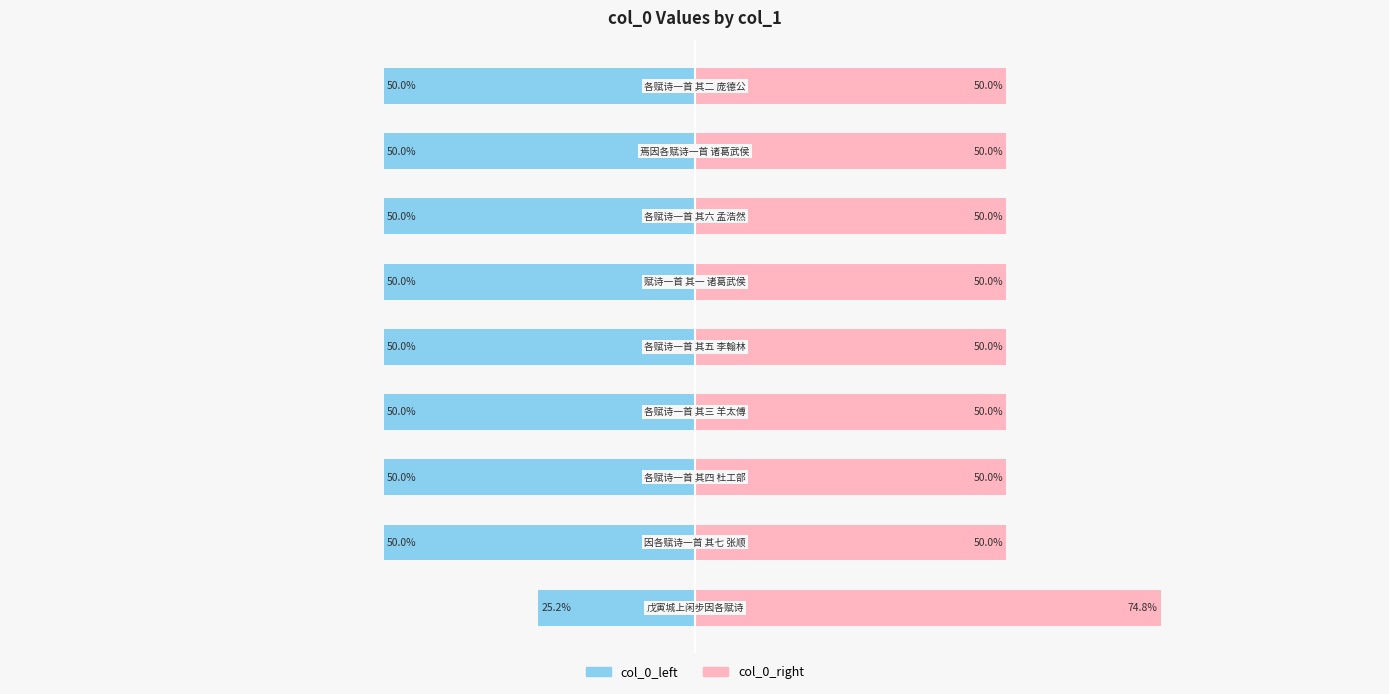

Count the number of categories in the chart.

9